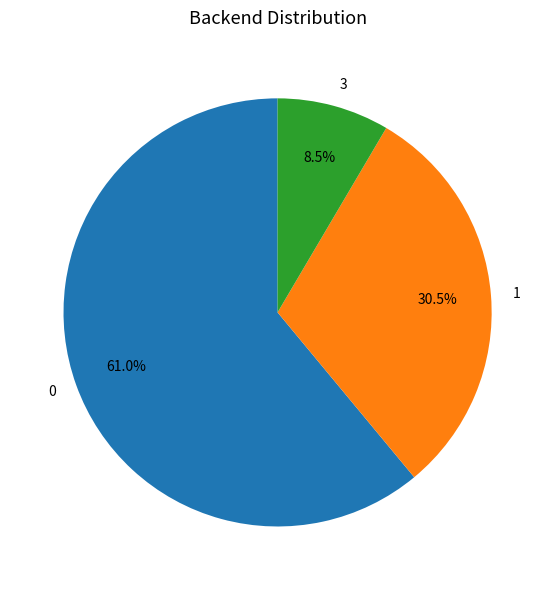

Is it true that 0 is 61% of the pie?

True